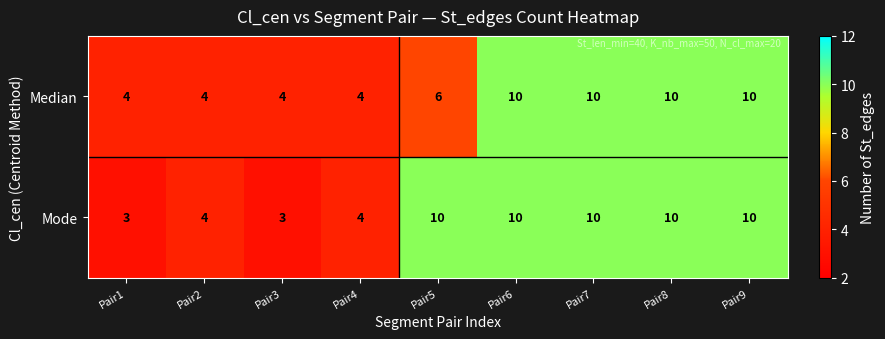

How many values in the Mode series are below 10?

4